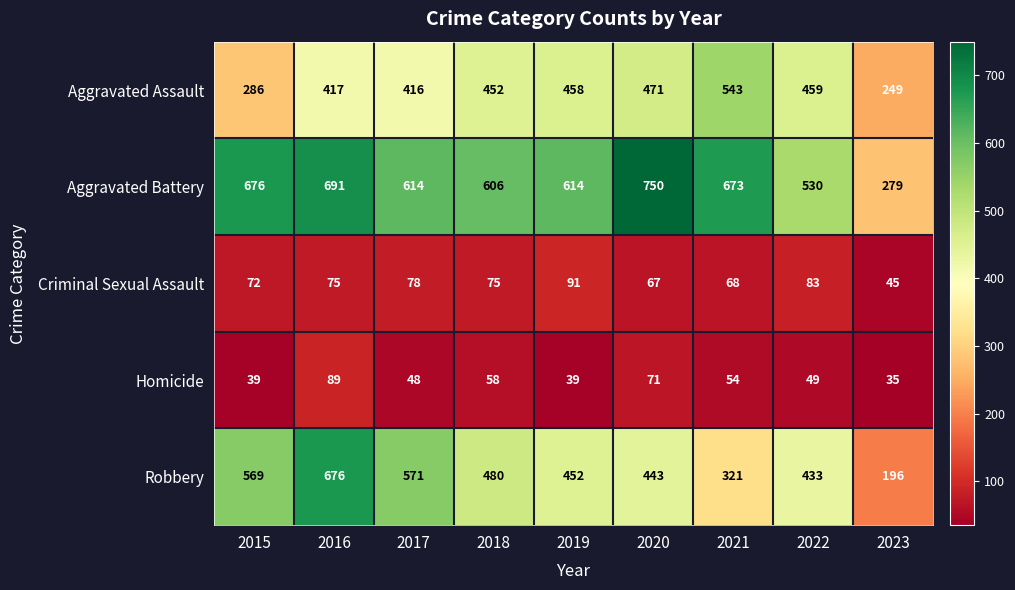

At how many categories does at least one series exceed 467?

8